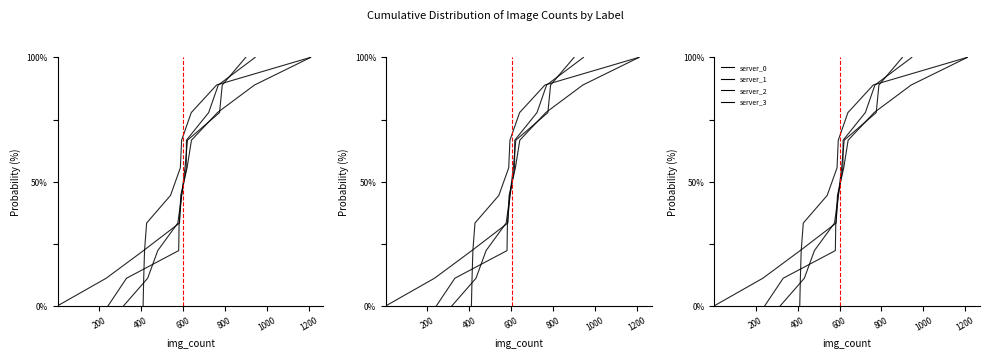

Rank the series at 1400 from highest to lowest value.

server_0, server_1, server_2, server_3